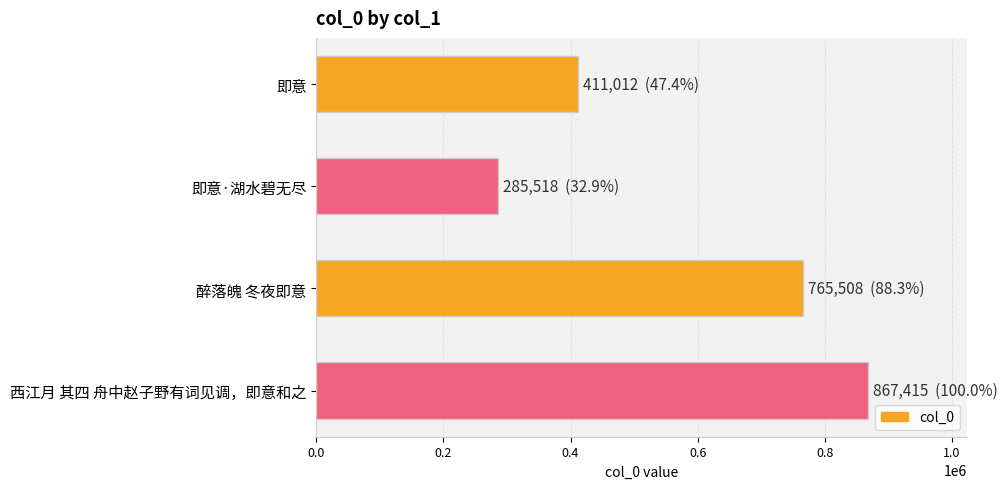

The value at 西江月 其四 舟中赵子野有词见调，即意和之 is 386871. True or false?

False